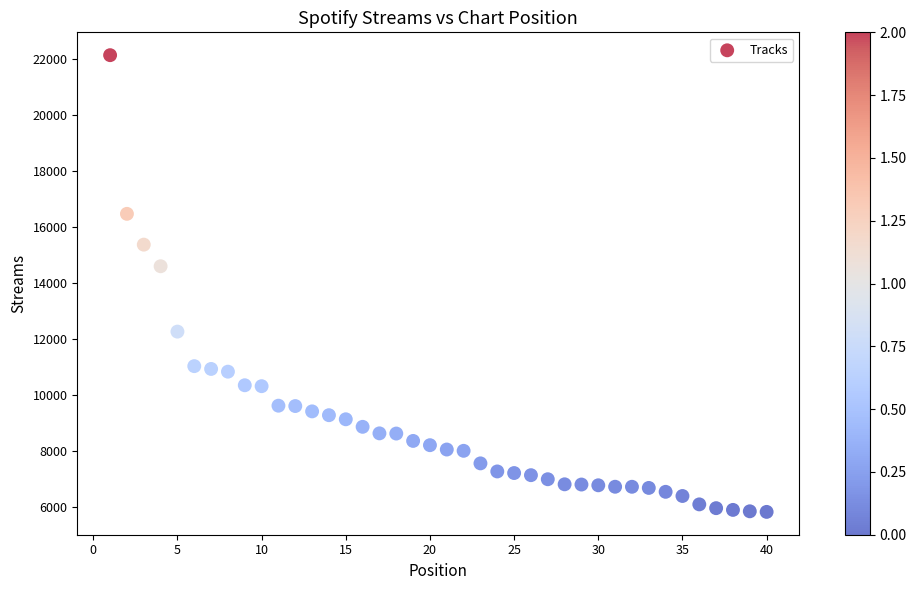

What Y value in the scatter plot is closest to 13976?

14593